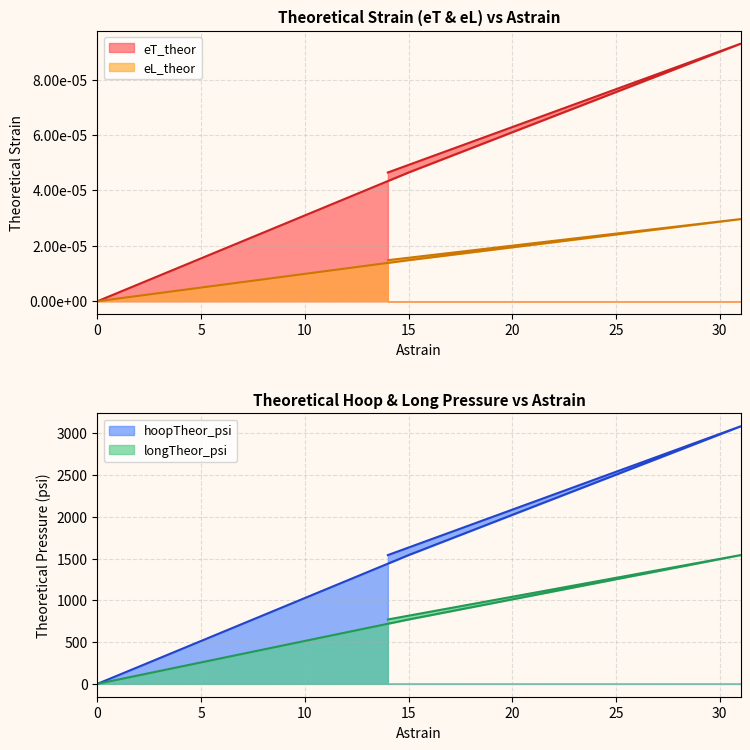

What is the approximate value of longTheor_psi at 31?

1541.9